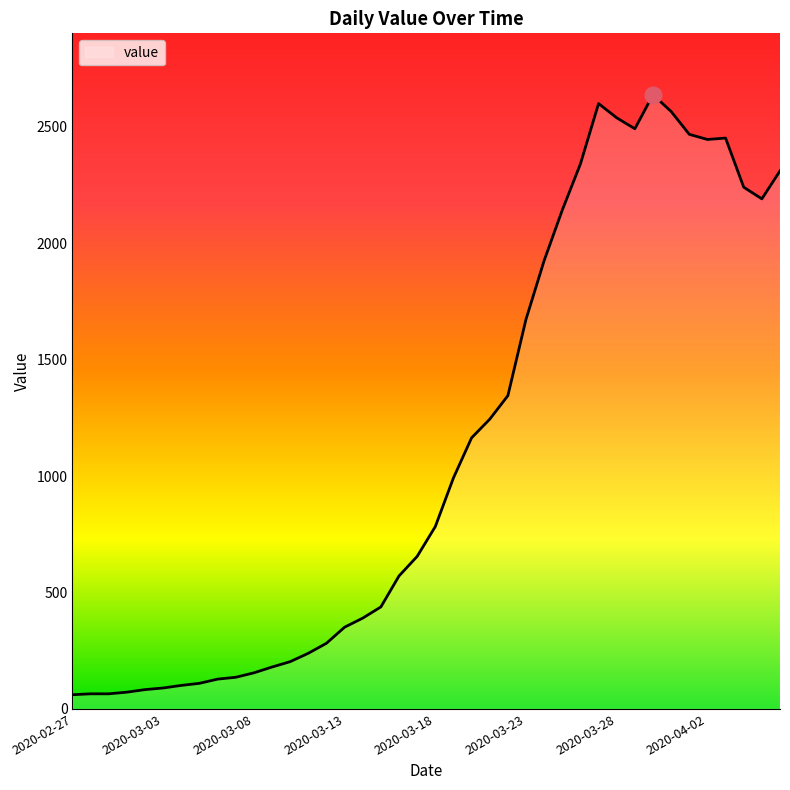

What is the minimum value shown in the chart?

61